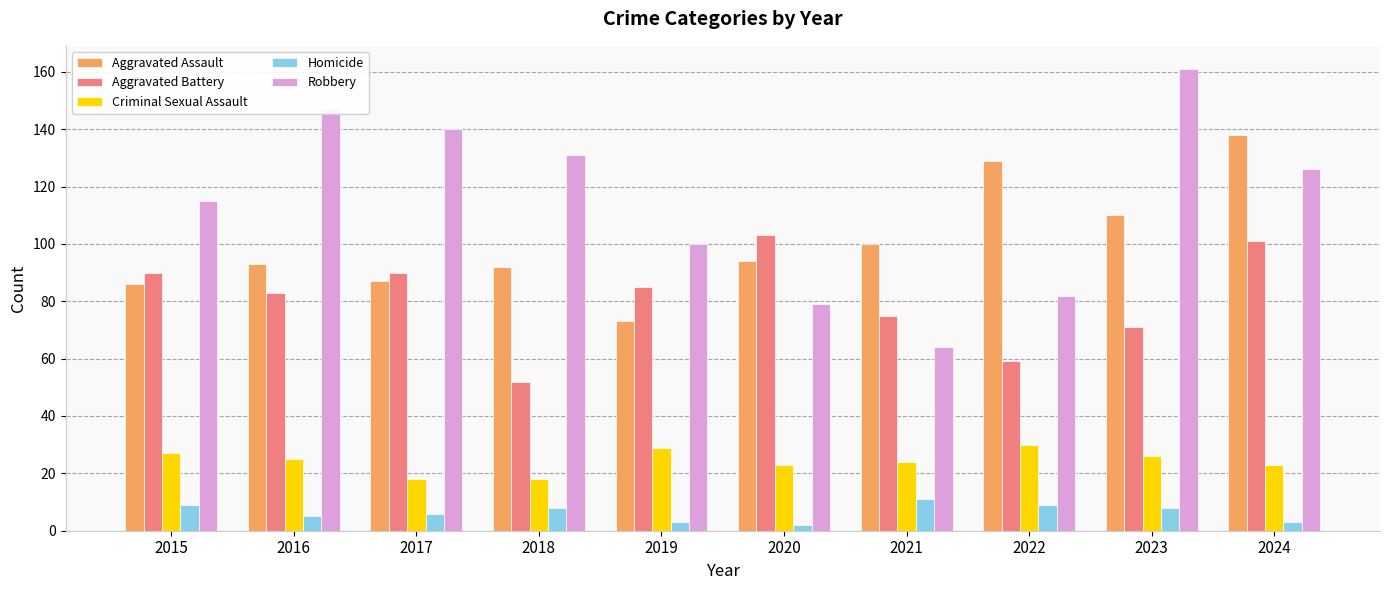

Is it true that Aggravated Assault equals 49 at 2015?

False